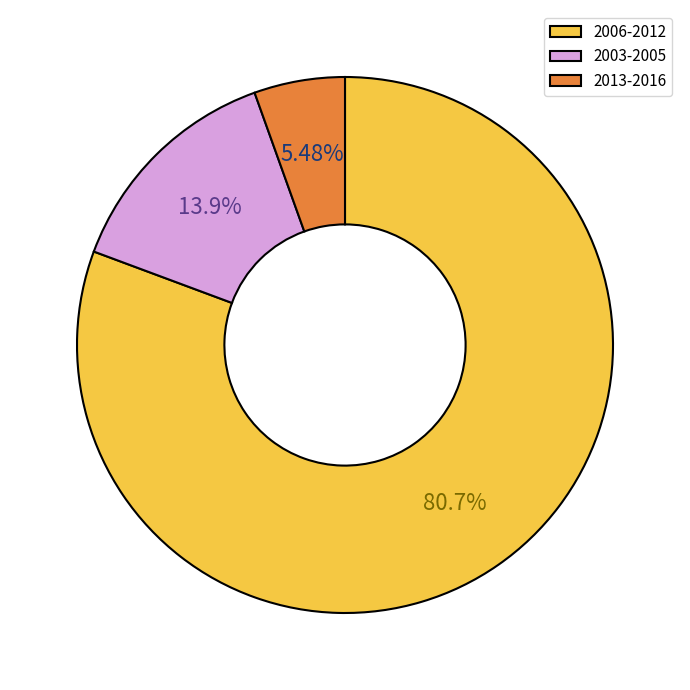

To the nearest percent, what is the difference between the largest and smallest slice percentages?

75%